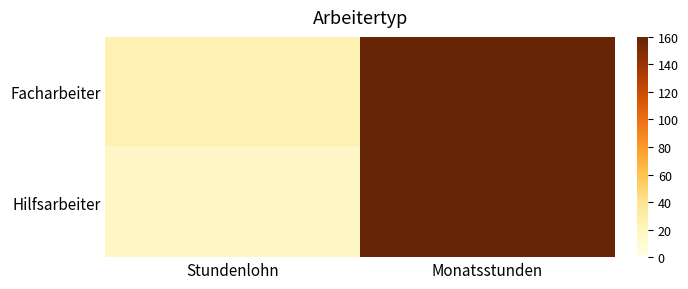

Reading right to left, extract all data points from this chart.

Facharbeiter: Monatsstunden=160	Stundenlohn=25
Hilfsarbeiter: Monatsstunden=160	Stundenlohn=15